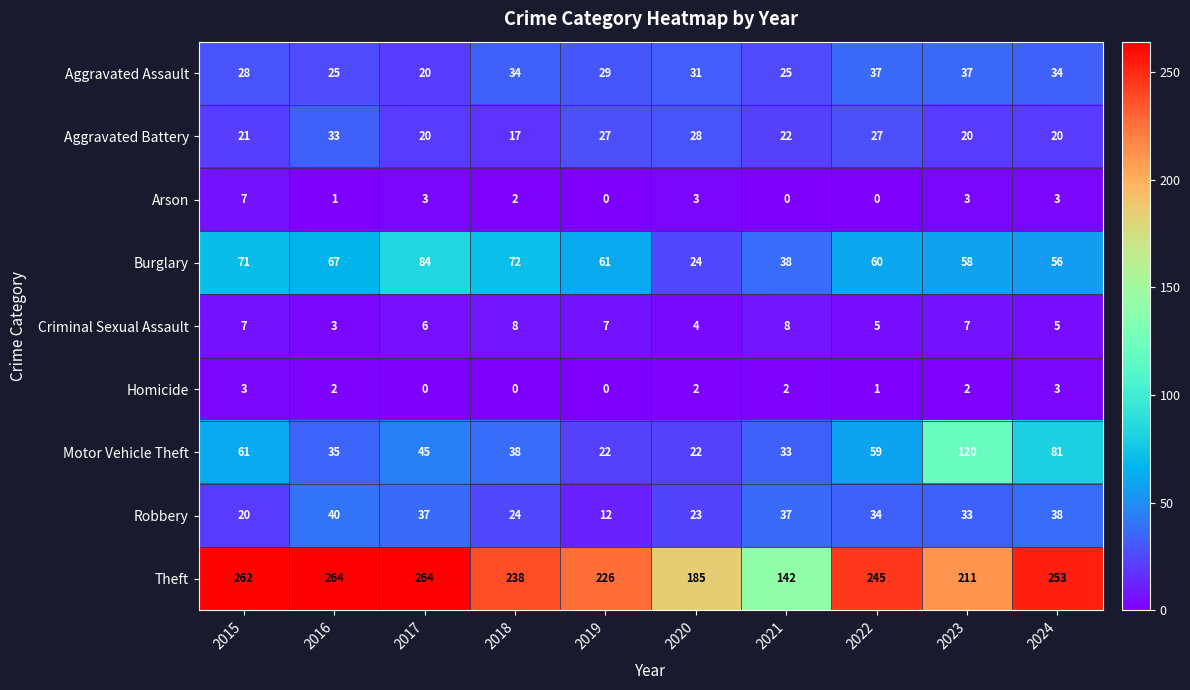

How many data points in Theft are less than 245?

5